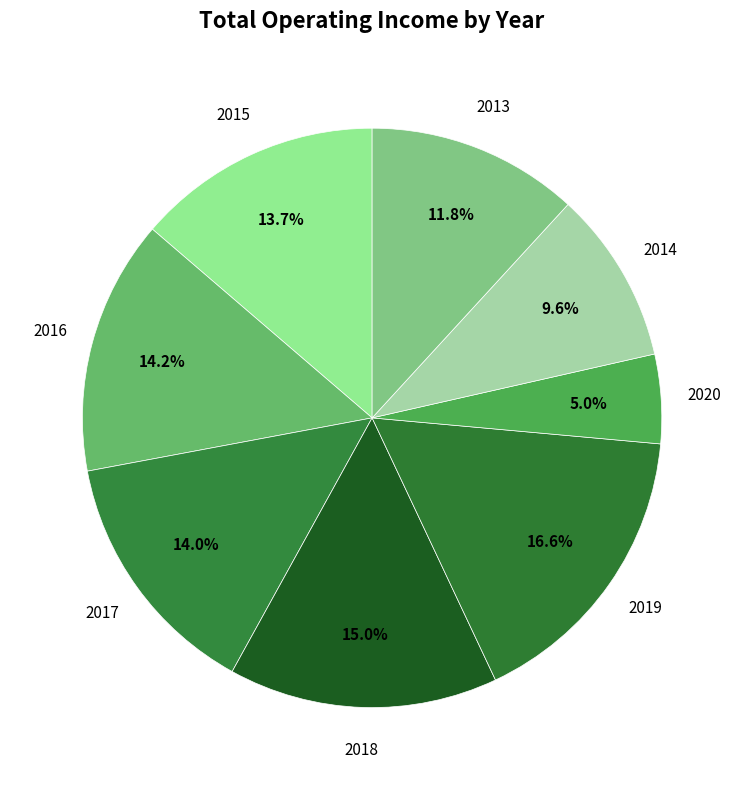

How many slices are in this pie chart?

8